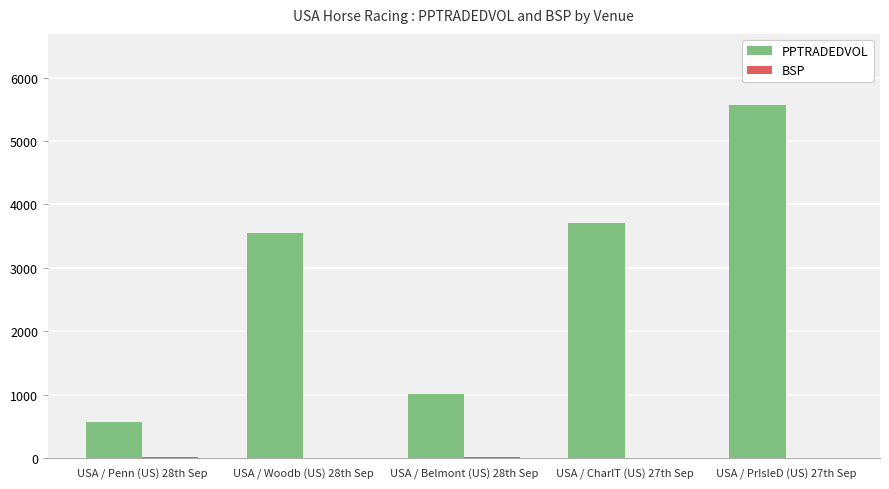

At which category is the sum across all series the highest?

USA / PrIsleD (US) 27th Sep